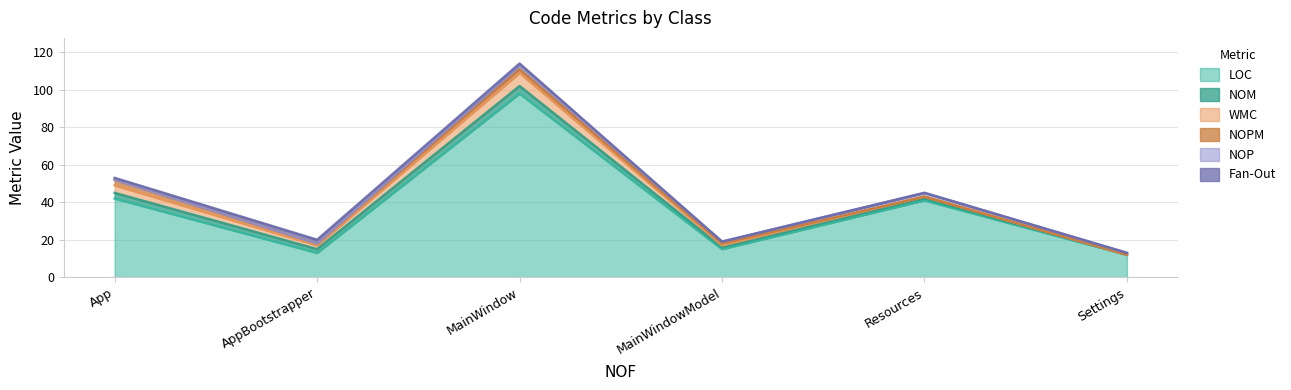

True or false: WMC and NOP cross at least once.

False